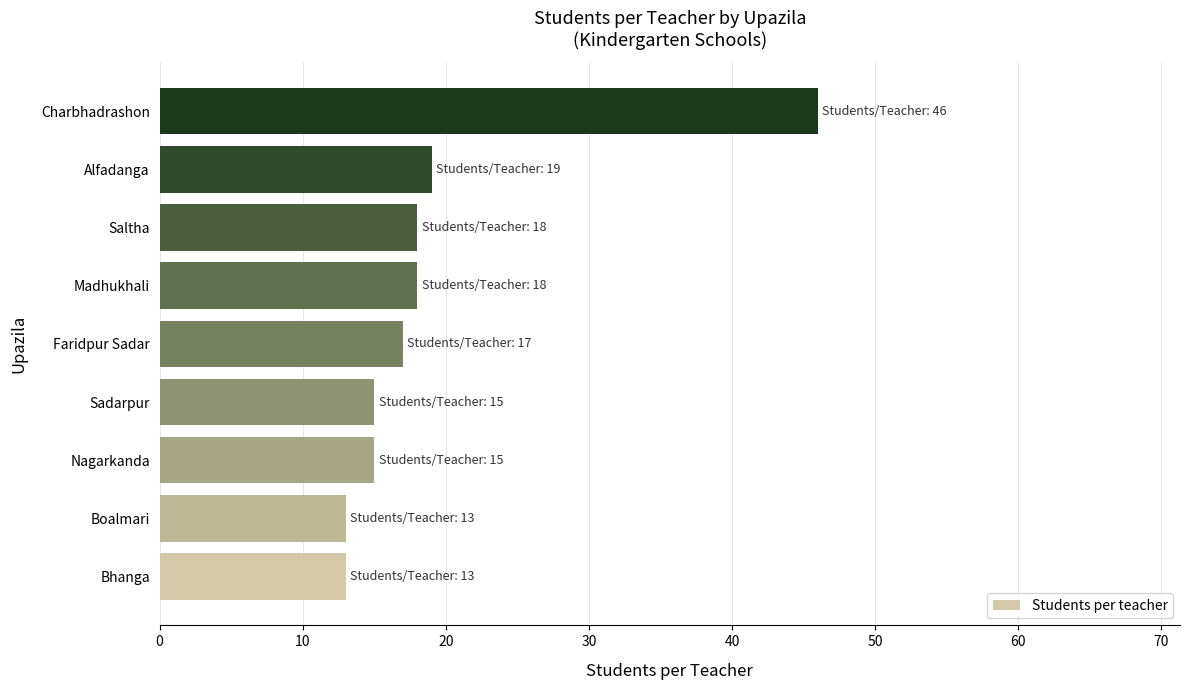

At which category does the chart reach its peak across all series?

Charbhadrashon